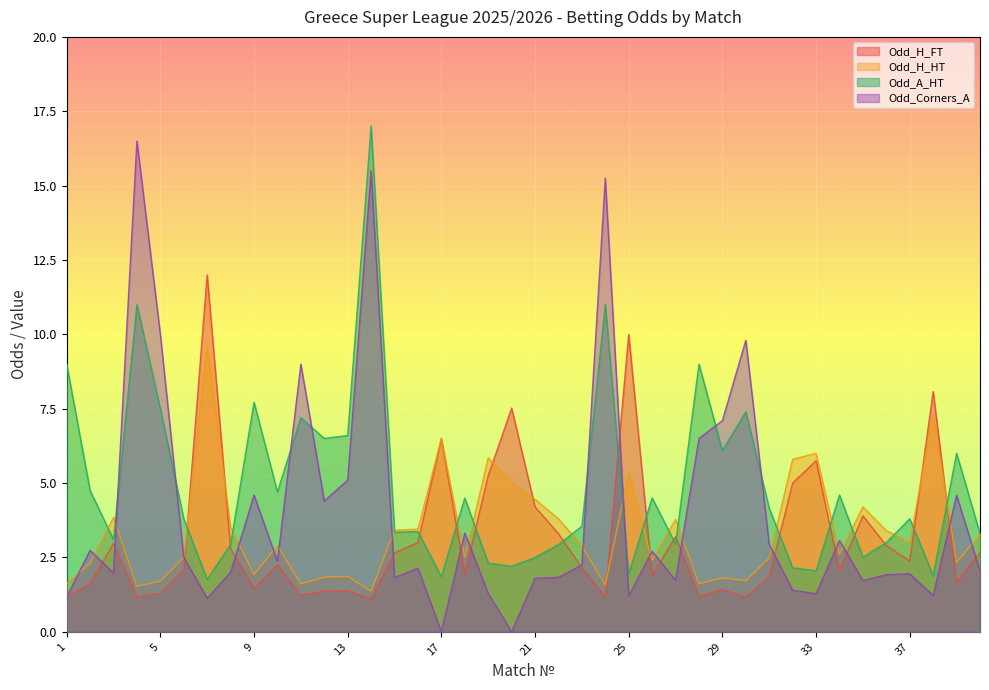

The Odd_A_HT series shows 7.7 at 9. True or false?

True